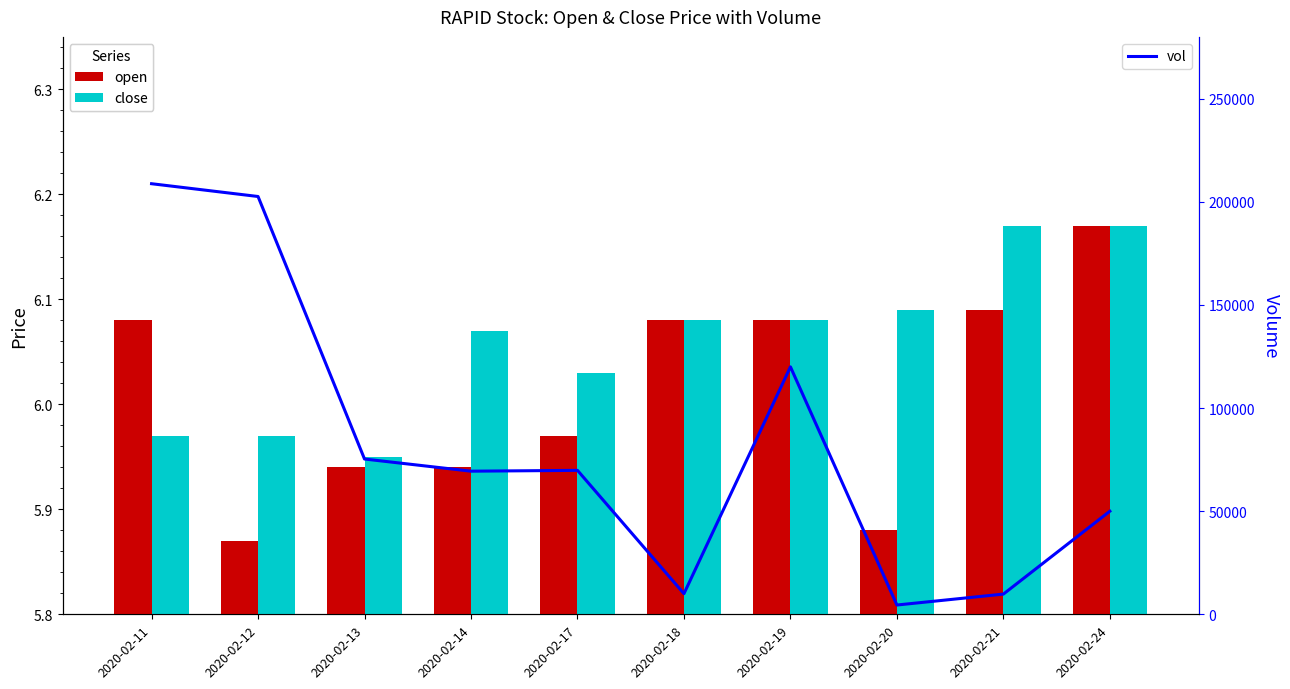

What are all the series names shown in the legend?

open, close, vol